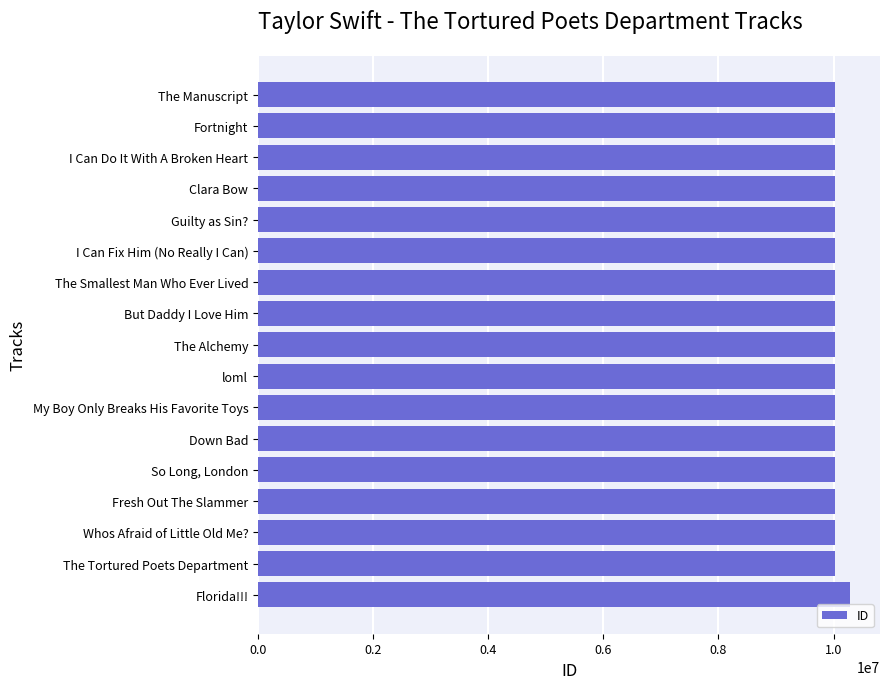

List the labels in order of value, largest first.

Florida!!!, The Tortured Poets Department, Whos Afraid of Little Old Me?, Fresh Out The Slammer, So Long, London, Down Bad, My Boy Only Breaks His Favorite Toys, loml, The Alchemy, But Daddy I Love Him, The Smallest Man Who Ever Lived, I Can Fix Him (No Really I Can), Guilty as Sin?, Clara Bow, I Can Do It With A Broken Heart, Fortnight, The Manuscript